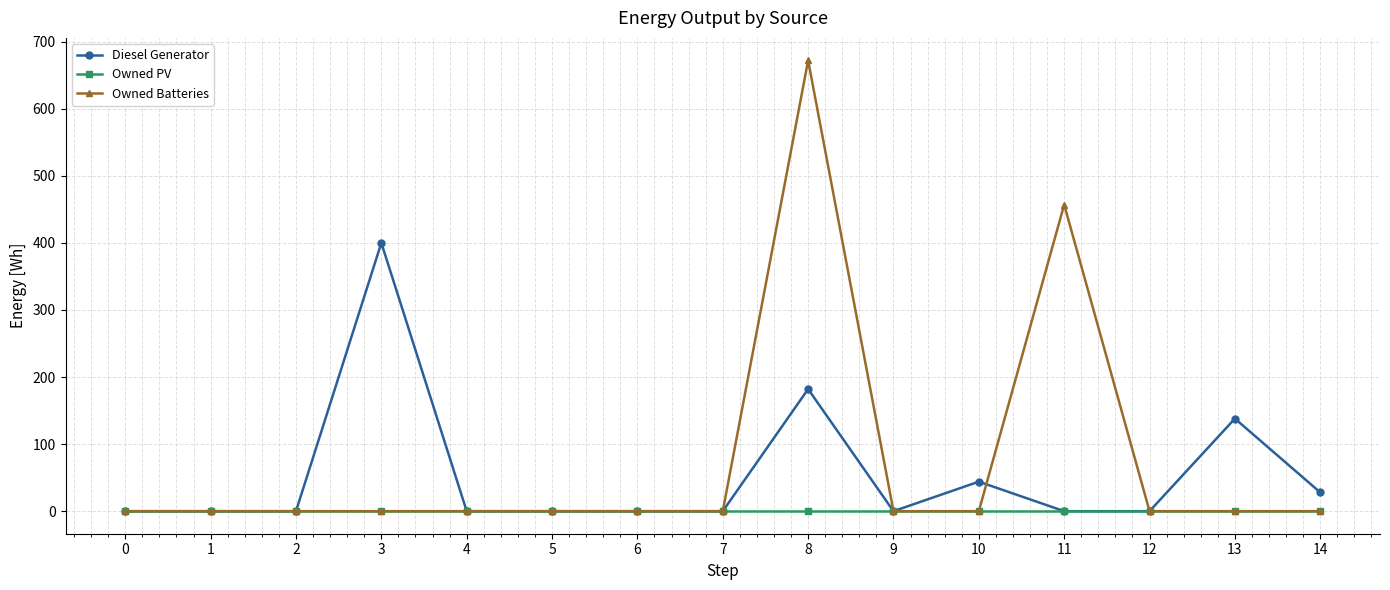

At how many categories does at least one series exceed 561?

1